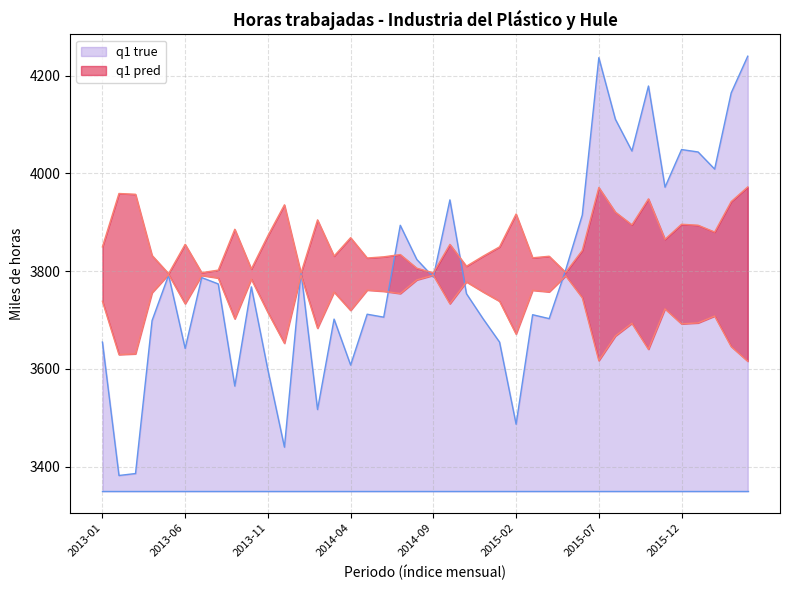

Does the chart display data point markers on the line(s)?

No